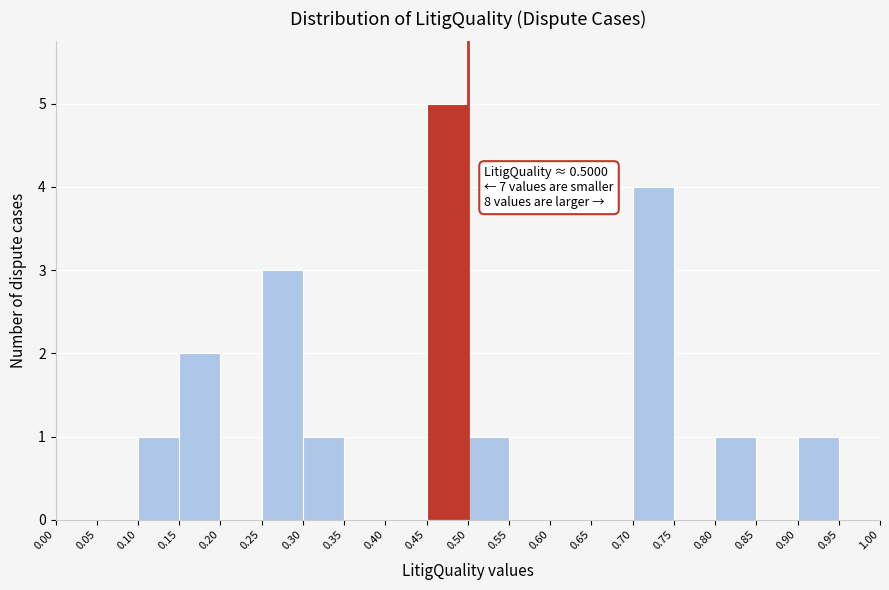

Over which range of the x-axis is the bar tallest?

0.45 to 0.50